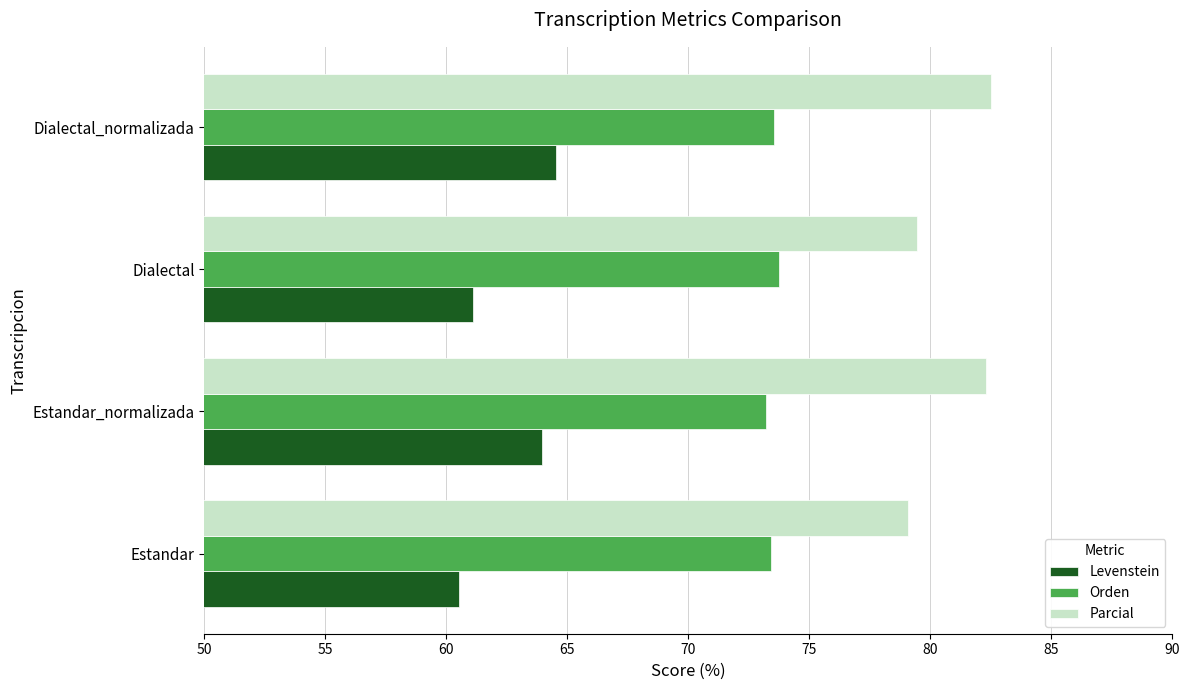

Read the Parcial value at Dialectal_normalizada.

82.5